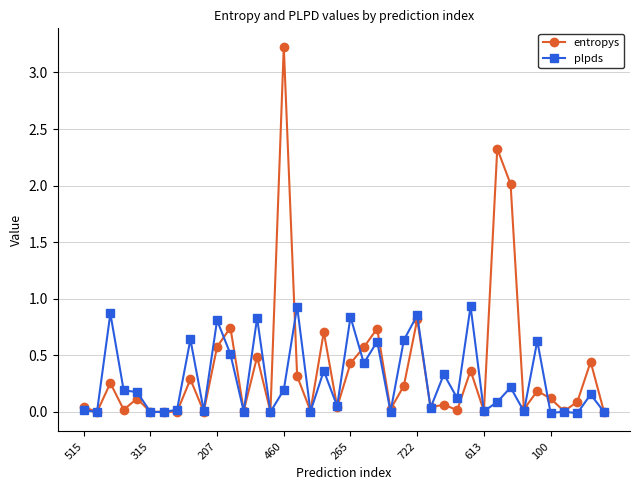

Rank the series by their maximum value, from highest to lowest.

entropys, plpds